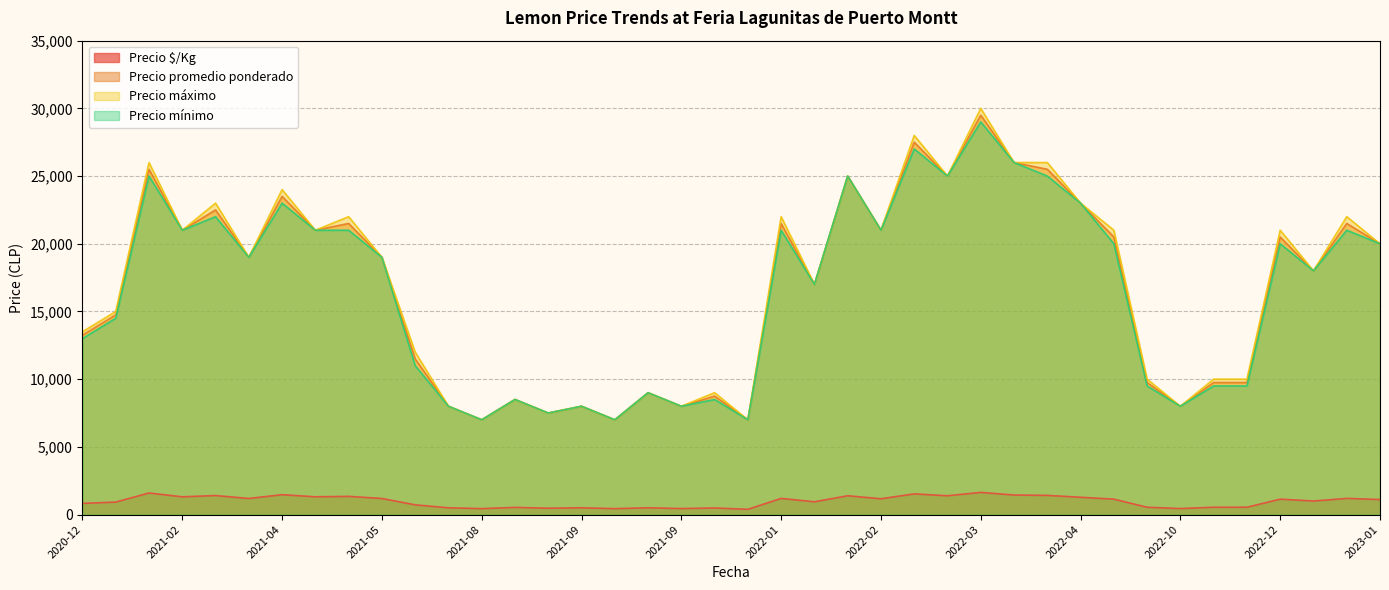

How many lines are shown in the chart?

4